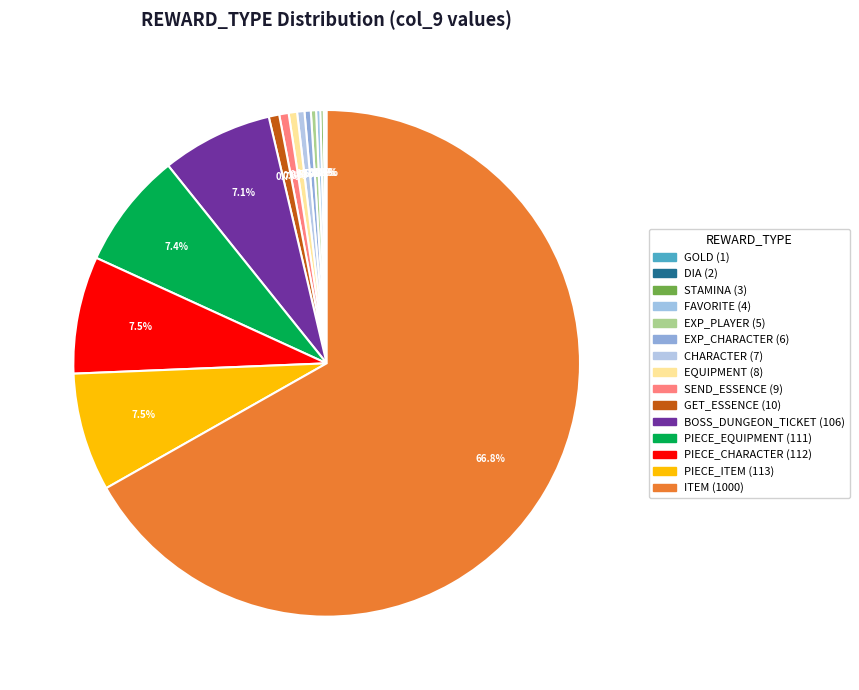

Rank the categories by value from highest to lowest.

ITEM, PIECE_ITEM, PIECE_CHARACTER, PIECE_EQUIPMENT, BOSS_DUNGEON_TICKET, GET_ESSENCE, SEND_ESSENCE, EQUIPMENT, CHARACTER, EXP_CHARACTER, EXP_PLAYER, FAVORITE, STAMINA, DIA, GOLD